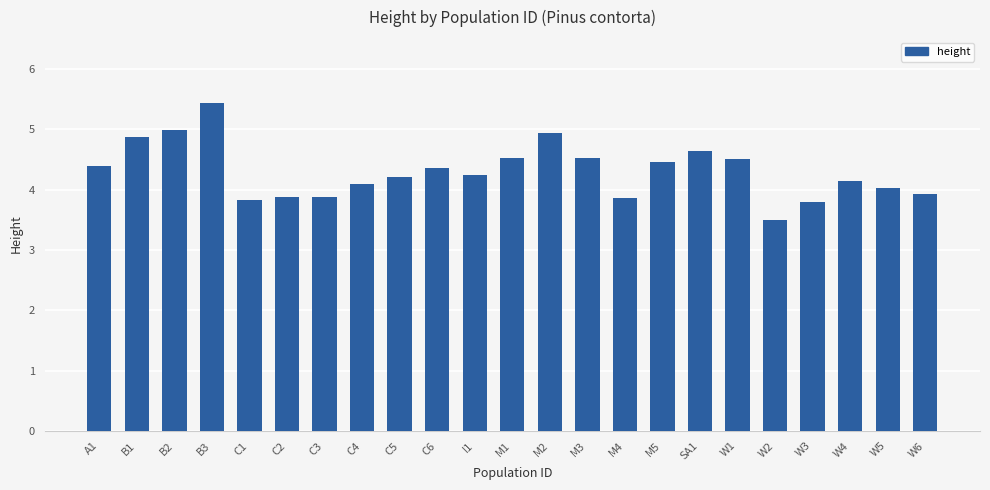

What is the label of the 1st bar from the right?

W6